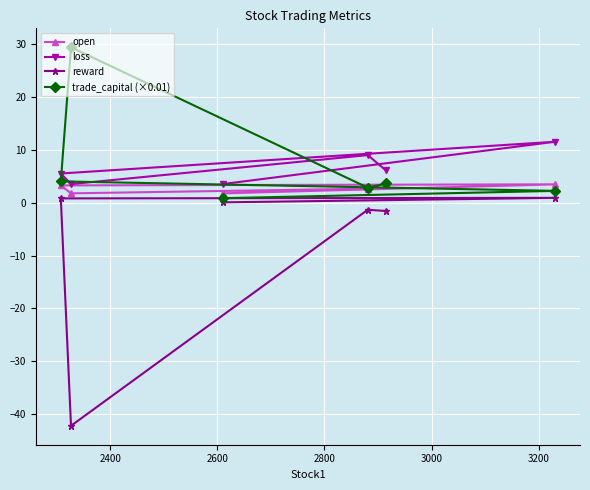

Which series has the largest range (max minus min)?

reward